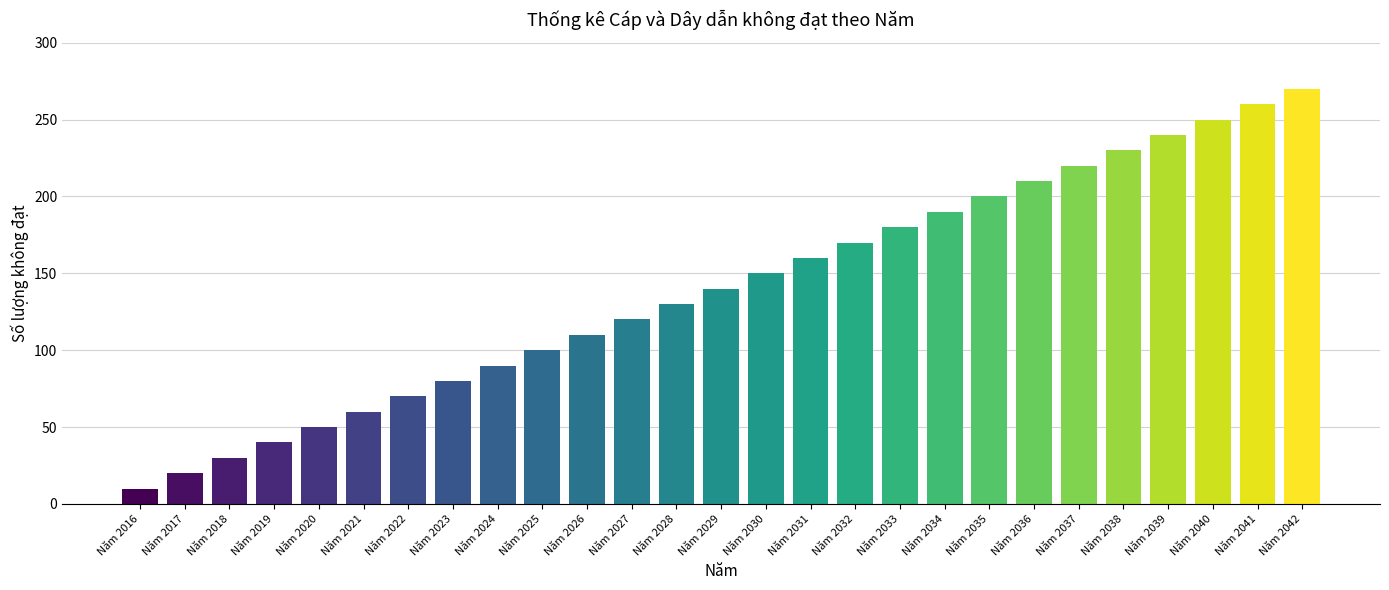

Reading left to right, extract all data points from this chart.

Năm 2016=10	Năm 2017=20	Năm 2018=30	Năm 2019=40	Năm 2020=50	Năm 2021=60	Năm 2022=70	Năm 2023=80	Năm 2024=90	Năm 2025=100	Năm 2026=110	Năm 2027=120	Năm 2028=130	Năm 2029=140	Năm 2030=150	Năm 2031=160	Năm 2032=170	Năm 2033=180	Năm 2034=190	Năm 2035=200	Năm 2036=210	Năm 2037=220	Năm 2038=230	Năm 2039=240	Năm 2040=250	Năm 2041=260	Năm 2042=270